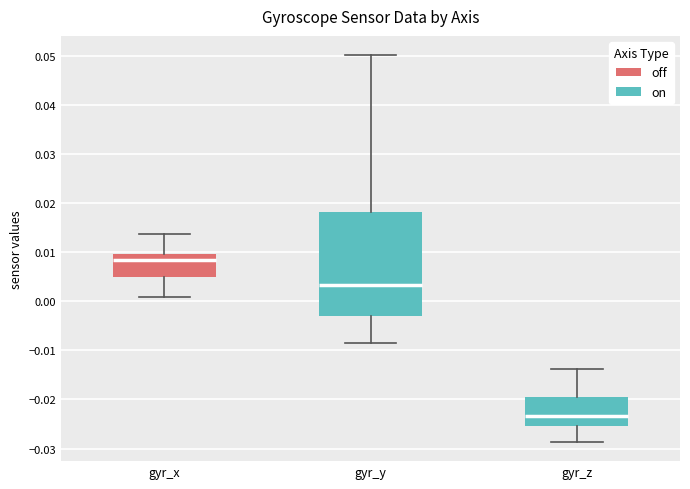

Which box is the tallest, from its lower edge to its upper edge?

gyr_y